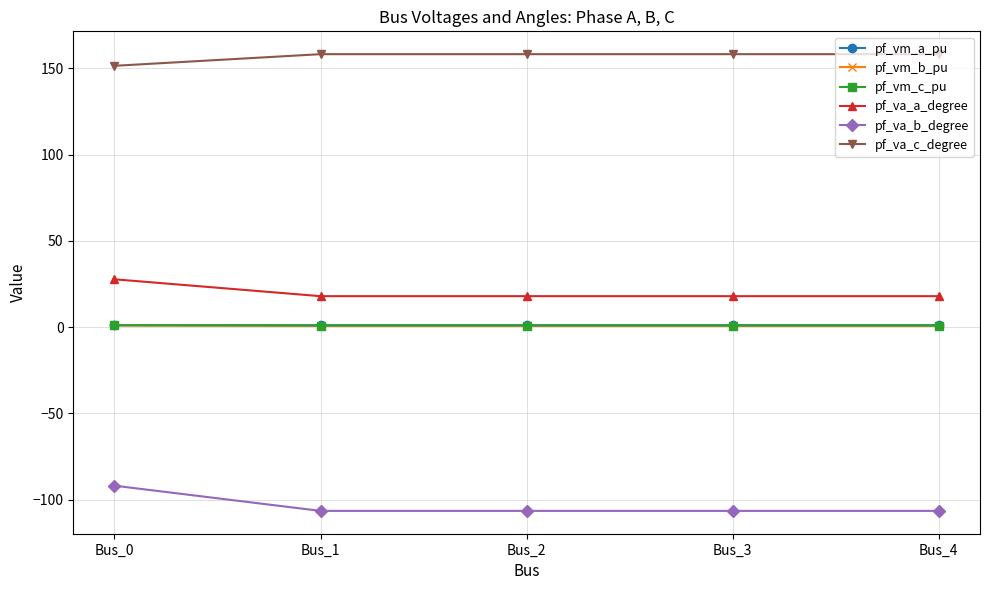

What is the value of the pf_va_a_degree point at the 5th from the left?

17.9